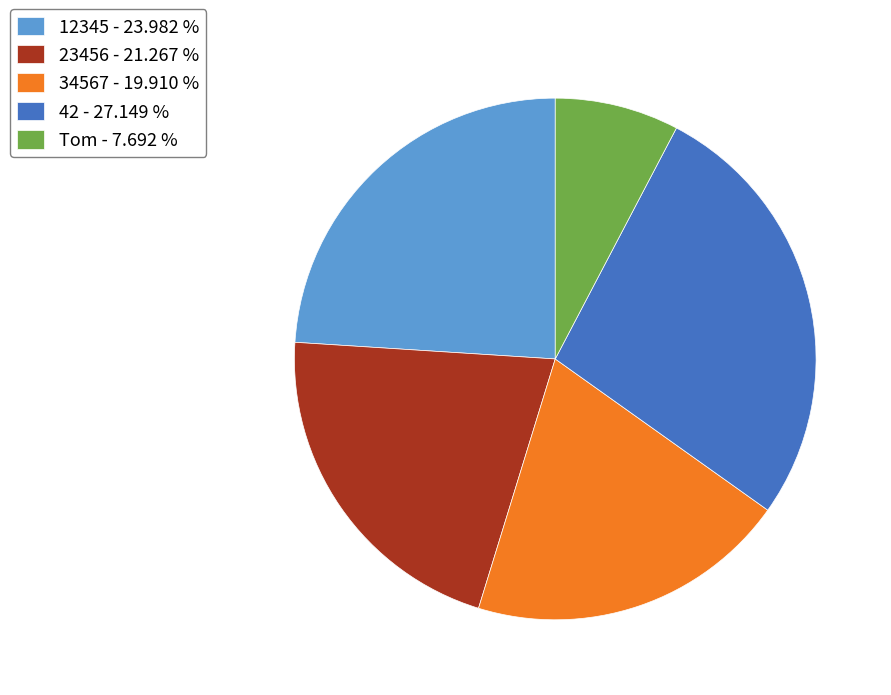

Is it true that 42 is 33% of the pie?

False